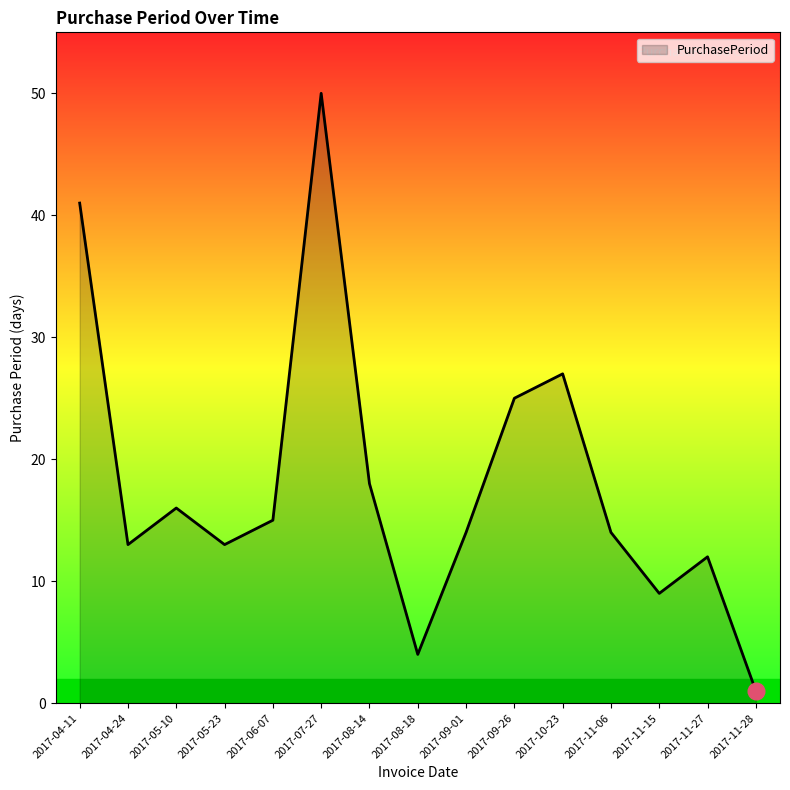

What is the difference between the values at 2017-09-26 and 2017-11-15?

16